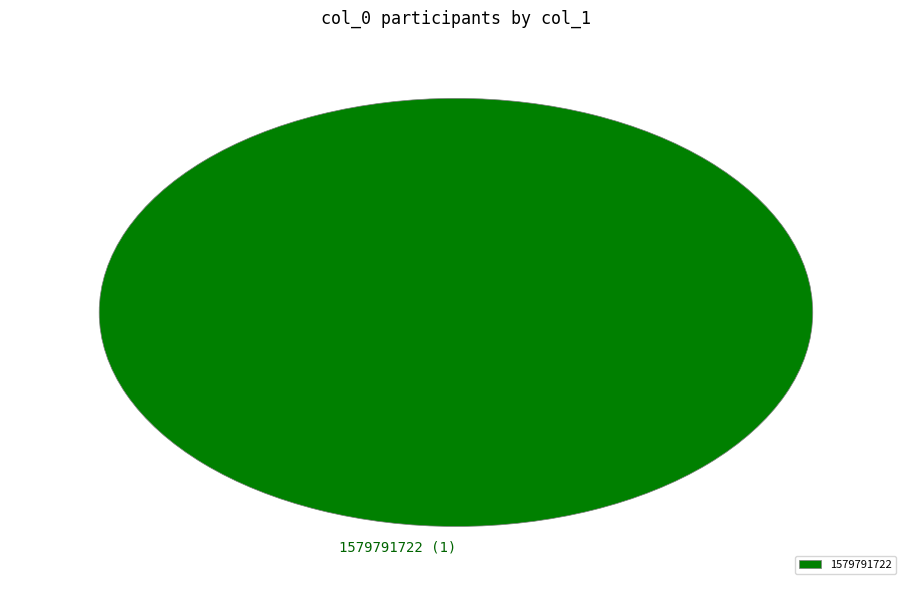

True or false: 1579791722 accounts for 87% of the total.

False